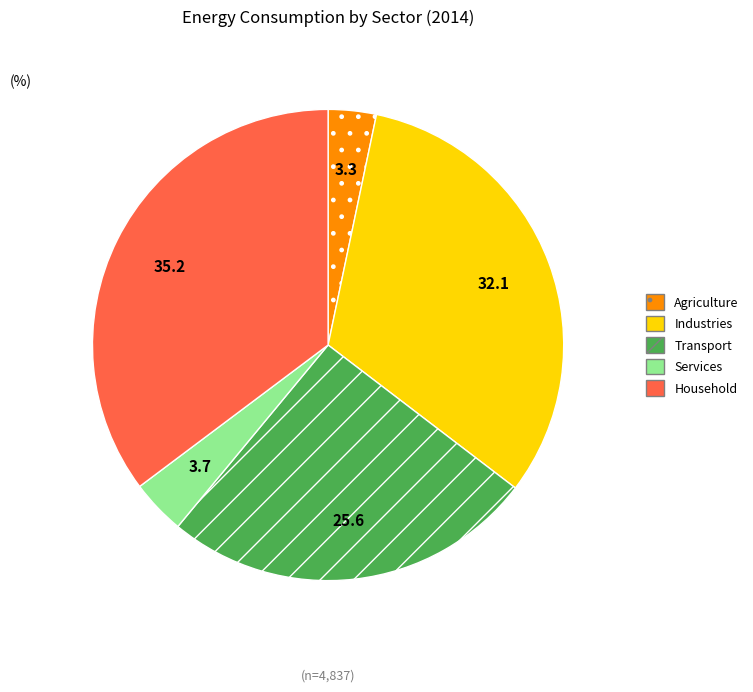

Is there any slice that represents more than half of the pie?

No